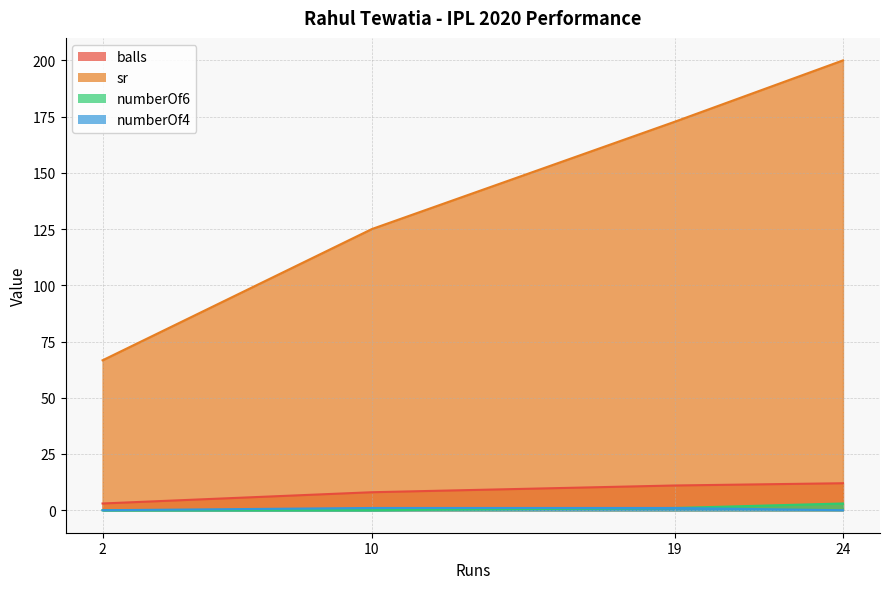

Between 10 and 19, which is larger?

19